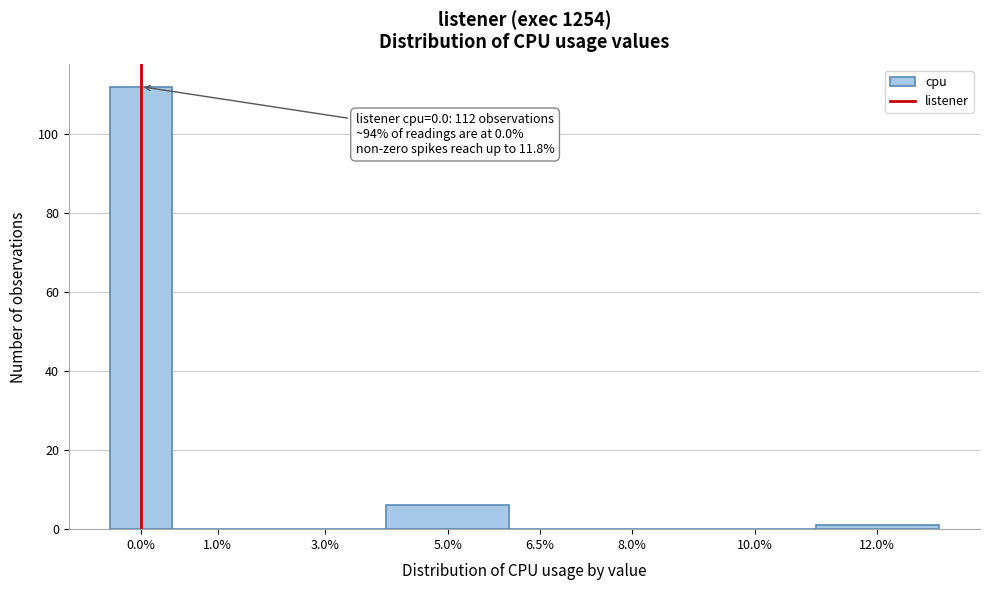

Reading left to right, transcribe all the data shown in this chart.

0.0%=112	1.0%=0	3.0%=0	5.0%=6	6.5%=0	8.0%=0	10.0%=0	12.0%=1